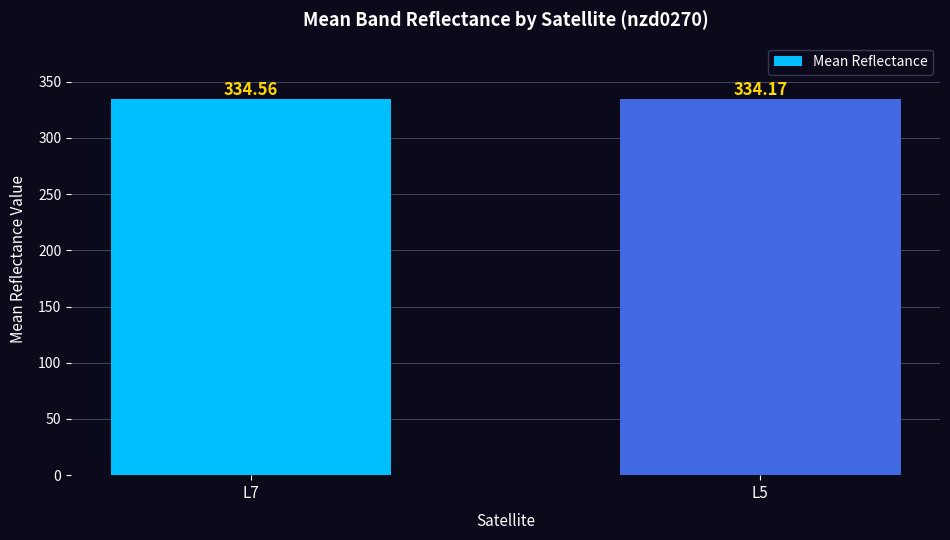

Are the bars grouped side by side (vs. stacked)?

No